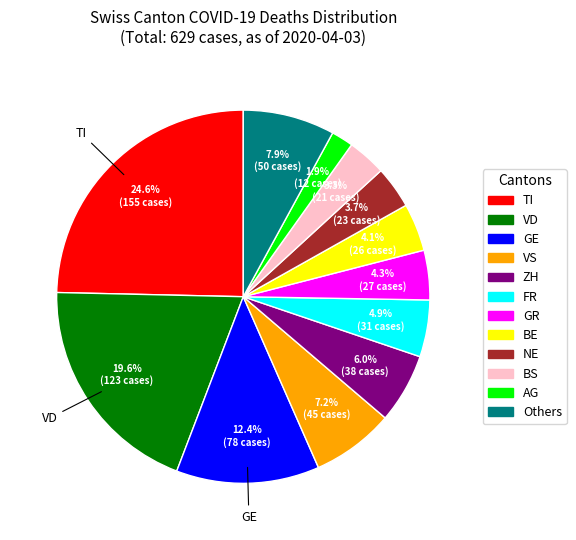

Between NE and AG, which is larger?

NE